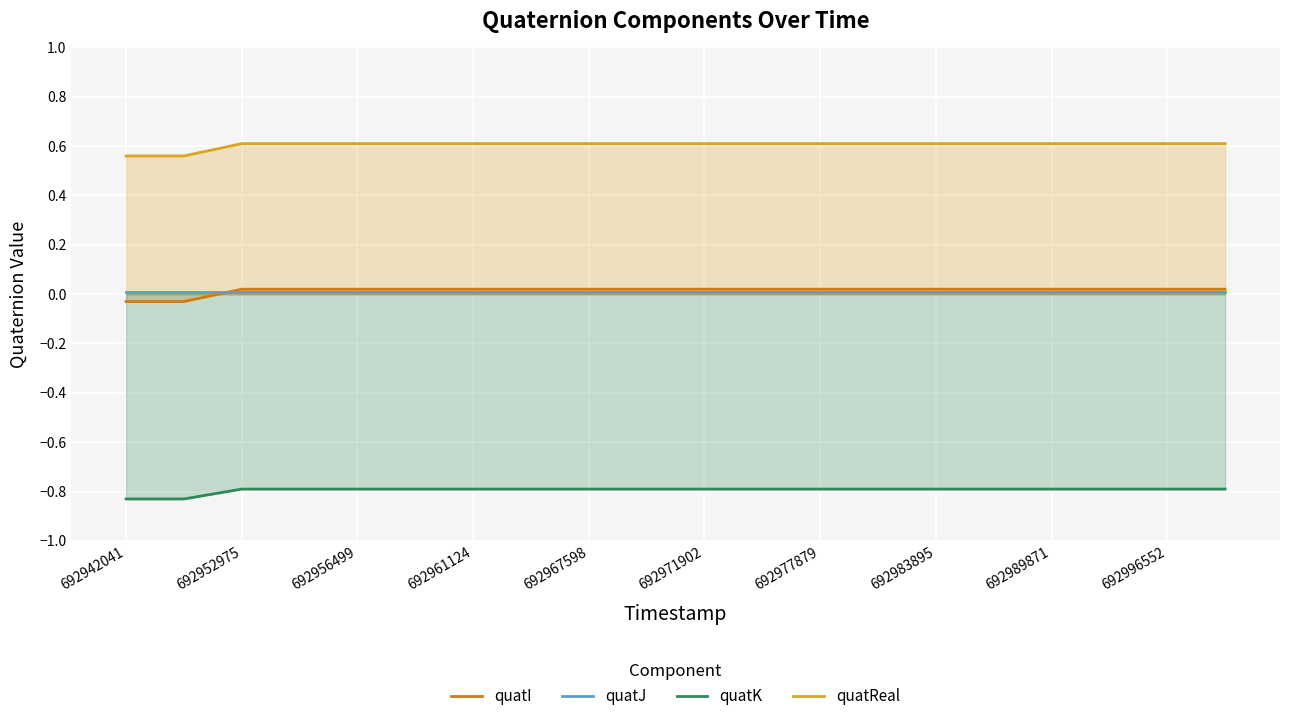

Which series has the largest total across all categories?

quatReal